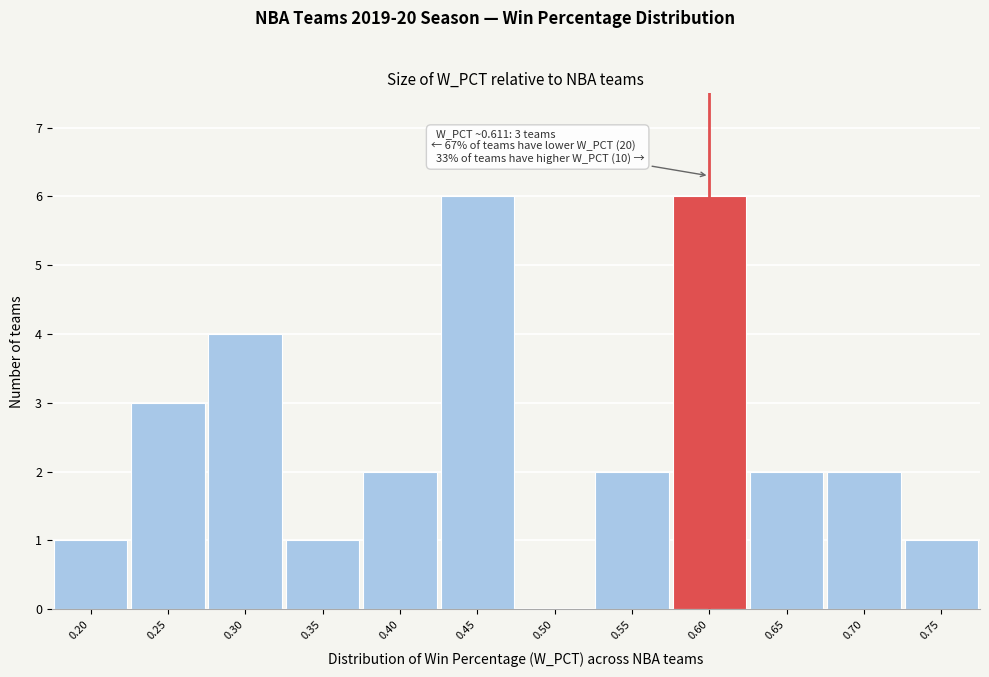

Reading left to right, transcribe all the data shown in this chart.

0.20=1	0.25=3	0.30=4	0.35=1	0.40=2	0.45=6	0.50=0	0.55=2	0.60=6	0.65=2	0.70=2	0.75=1